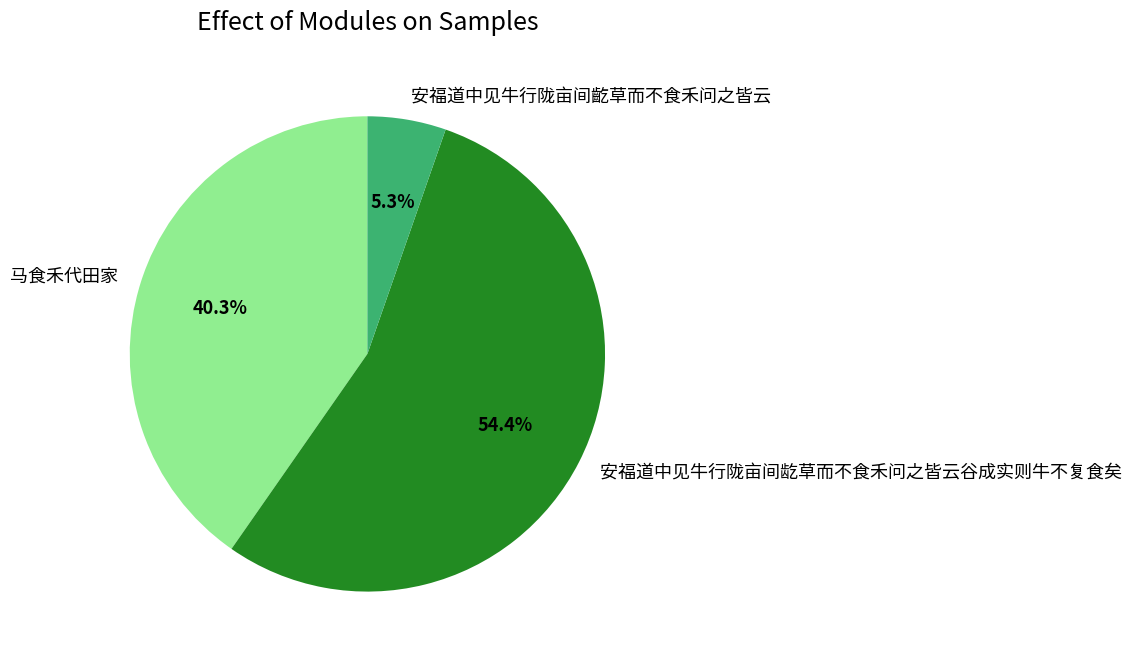

Does any single category account for the majority?

Yes